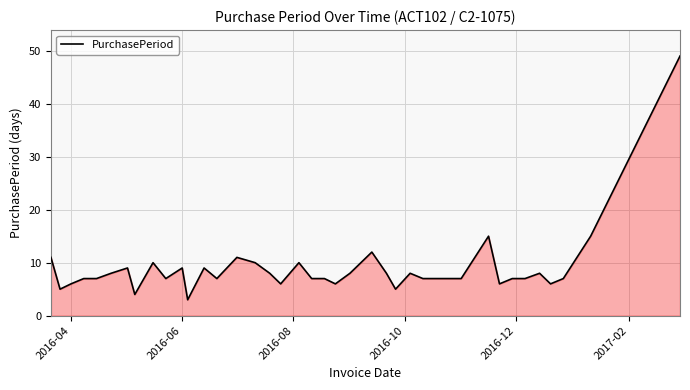

What is the difference between the maximum and minimum values?

46